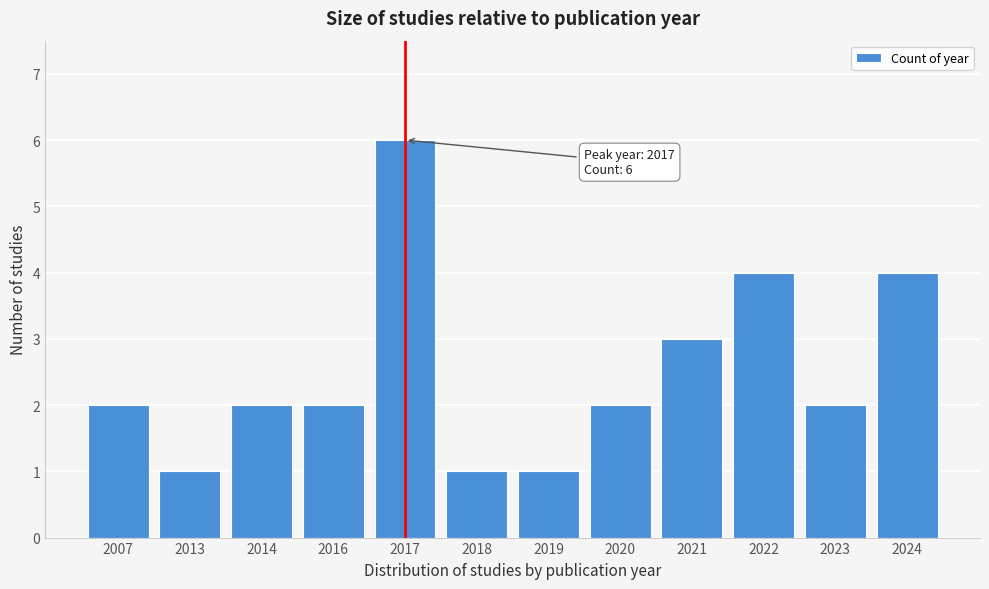

Reading right to left, list all the values displayed in this chart.

2024=4	2023=2	2022=4	2021=3	2020=2	2019=1	2018=1	2017=6	2016=2	2014=2	2013=1	2007=2